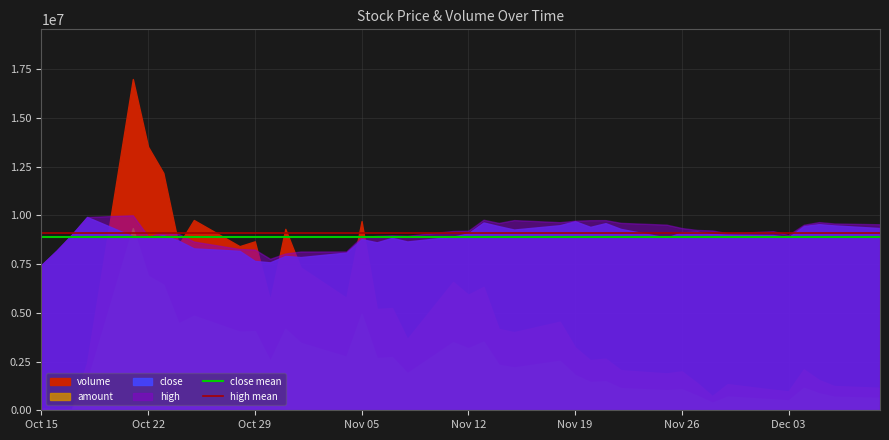

At which label does close mean reach its minimum?

Oct 15